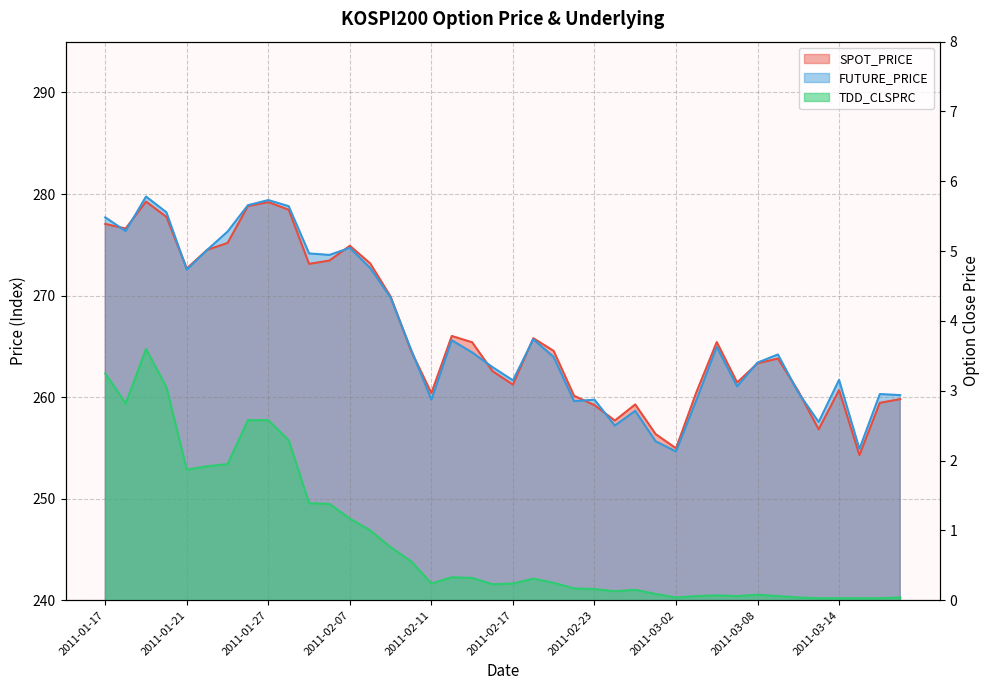

Is it true that TDD_CLSPRC equals 0.0 at 2011-03-07?

False